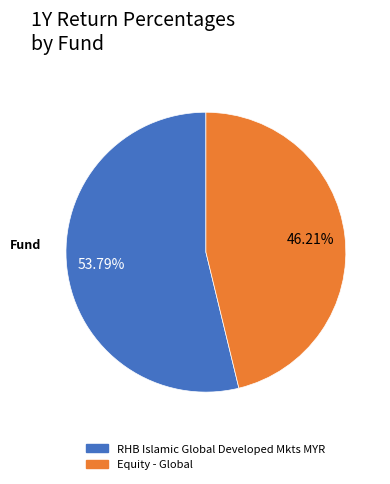

What is the smallest slice in the pie chart?

Equity - Global